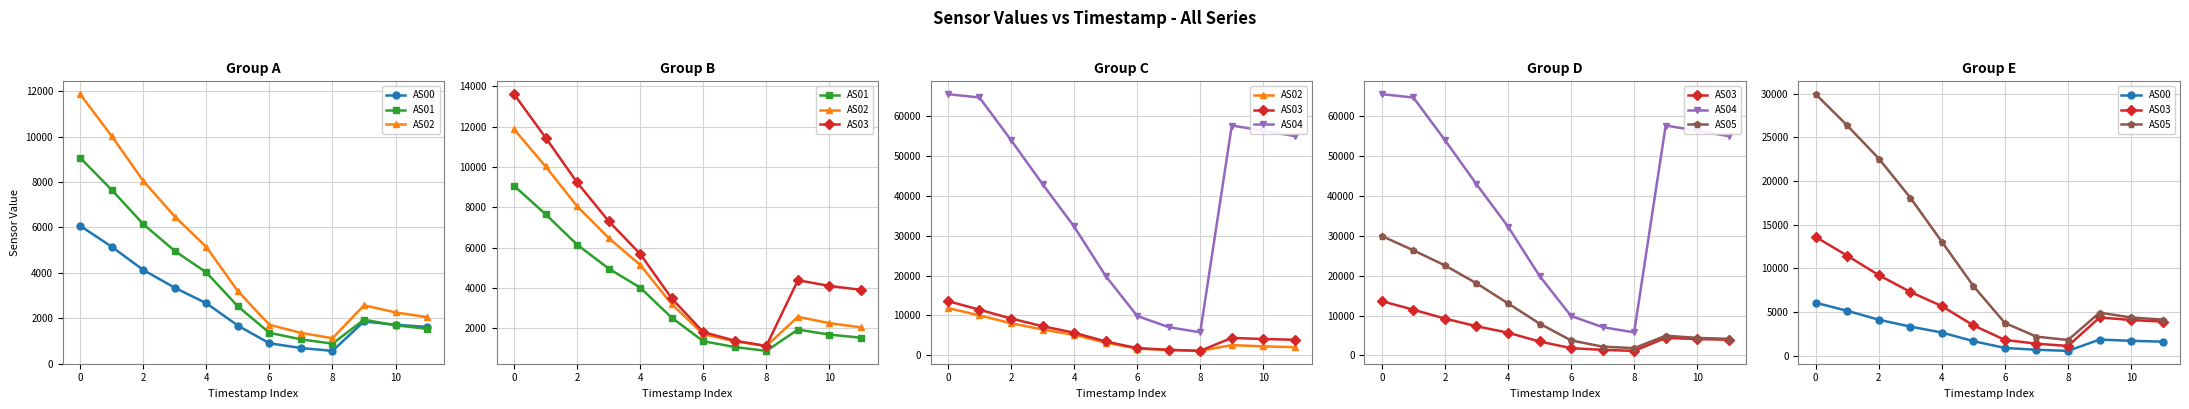

The value of AS01 at 10 is 723. True or false?

False